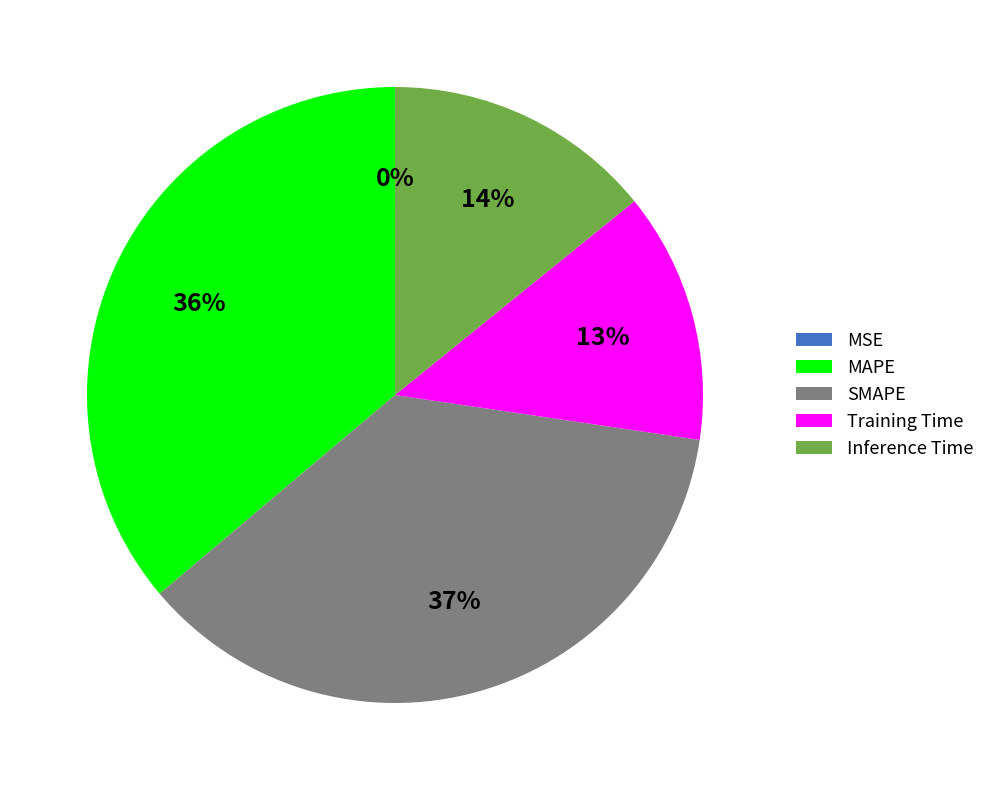

What percentage is the Training Time slice, to the nearest percent?

13%